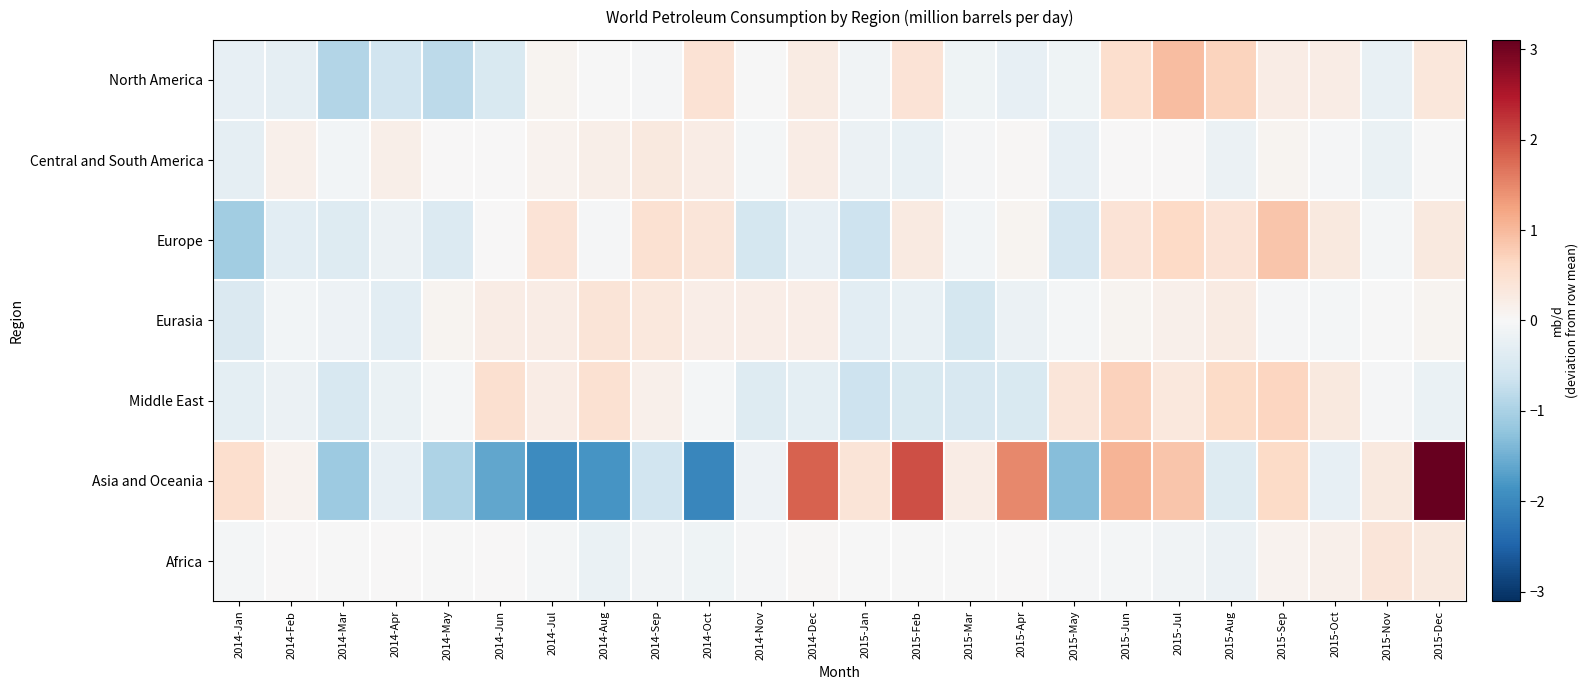

Reading left to right, extract all data points from this chart.

North America: 2014-Jan=-0.3	2014-Feb=-0.3	2014-Mar=-0.9	2014-Apr=-0.6	2014-May=-0.8	2014-Jun=-0.5	2014-Jul=0.1	2014-Aug=-0.0	2014-Sep=-0.0	2014-Oct=0.4	2014-Nov=-0.0	2014-Dec=0.3	2015-Jan=-0.1	2015-Feb=0.4	2015-Mar=-0.1	2015-Apr=-0.2	2015-May=-0.1	2015-Jun=0.5	2015-Jul=1.0	2015-Aug=0.7	2015-Sep=0.2	2015-Oct=0.2	2015-Nov=-0.2	2015-Dec=0.4
Central and South America: 2014-Jan=-0.3	2014-Feb=0.2	2014-Mar=-0.1	2014-Apr=0.2	2014-May=0.0	2014-Jun=0.0	2014-Jul=0.1	2014-Aug=0.2	2014-Sep=0.3	2014-Oct=0.2	2014-Nov=-0.1	2014-Dec=0.2	2015-Jan=-0.2	2015-Feb=-0.2	2015-Mar=-0.0	2015-Apr=0.0	2015-May=-0.3	2015-Jun=0.0	2015-Jul=0.0	2015-Aug=-0.2	2015-Sep=0.1	2015-Oct=-0.0	2015-Nov=-0.2	2015-Dec=-0.0
Europe: 2014-Jan=-1.1	2014-Feb=-0.3	2014-Mar=-0.4	2014-Apr=-0.2	2014-May=-0.4	2014-Jun=0.0	2014-Jul=0.4	2014-Aug=-0.0	2014-Sep=0.5	2014-Oct=0.4	2014-Nov=-0.6	2014-Dec=-0.3	2015-Jan=-0.6	2015-Feb=0.3	2015-Mar=-0.1	2015-Apr=0.1	2015-May=-0.5	2015-Jun=0.4	2015-Jul=0.6	2015-Aug=0.4	2015-Sep=0.9	2015-Oct=0.3	2015-Nov=-0.1	2015-Dec=0.3
Eurasia: 2014-Jan=-0.5	2014-Feb=-0.1	2014-Mar=-0.2	2014-Apr=-0.3	2014-May=0.1	2014-Jun=0.2	2014-Jul=0.2	2014-Aug=0.4	2014-Sep=0.3	2014-Oct=0.2	2014-Nov=0.2	2014-Dec=0.2	2015-Jan=-0.3	2015-Feb=-0.2	2015-Mar=-0.5	2015-Apr=-0.2	2015-May=-0.1	2015-Jun=0.1	2015-Jul=0.2	2015-Aug=0.3	2015-Sep=-0.0	2015-Oct=-0.1	2015-Nov=-0.0	2015-Dec=0.1
Middle East: 2014-Jan=-0.3	2014-Feb=-0.2	2014-Mar=-0.5	2014-Apr=-0.2	2014-May=-0.0	2014-Jun=0.5	2014-Jul=0.2	2014-Aug=0.5	2014-Sep=0.2	2014-Oct=-0.0	2014-Nov=-0.4	2014-Dec=-0.3	2015-Jan=-0.7	2015-Feb=-0.5	2015-Mar=-0.5	2015-Apr=-0.5	2015-May=0.4	2015-Jun=0.7	2015-Jul=0.3	2015-Aug=0.6	2015-Sep=0.7	2015-Oct=0.3	2015-Nov=-0.0	2015-Dec=-0.2
Asia and Oceania: 2014-Jan=0.5	2014-Feb=0.1	2014-Mar=-1.1	2014-Apr=-0.3	2014-May=-1.0	2014-Jun=-1.6	2014-Jul=-1.9	2014-Aug=-1.8	2014-Sep=-0.6	2014-Oct=-2.0	2014-Nov=-0.2	2014-Dec=1.8	2015-Jan=0.4	2015-Feb=2.0	2015-Mar=0.2	2015-Apr=1.5	2015-May=-1.3	2015-Jun=1.1	2015-Jul=0.9	2015-Aug=-0.4	2015-Sep=0.6	2015-Oct=-0.2	2015-Nov=0.3	2015-Dec=3.1
Africa: 2014-Jan=-0.1	2014-Feb=0.0	2014-Mar=-0.0	2014-Apr=0.0	2014-May=-0.0	2014-Jun=0.0	2014-Jul=-0.1	2014-Aug=-0.2	2014-Sep=-0.1	2014-Oct=-0.1	2014-Nov=-0.0	2014-Dec=0.0	2015-Jan=-0.0	2015-Feb=-0.0	2015-Mar=-0.0	2015-Apr=0.0	2015-May=-0.0	2015-Jun=-0.1	2015-Jul=-0.1	2015-Aug=-0.2	2015-Sep=0.1	2015-Oct=0.2	2015-Nov=0.4	2015-Dec=0.3